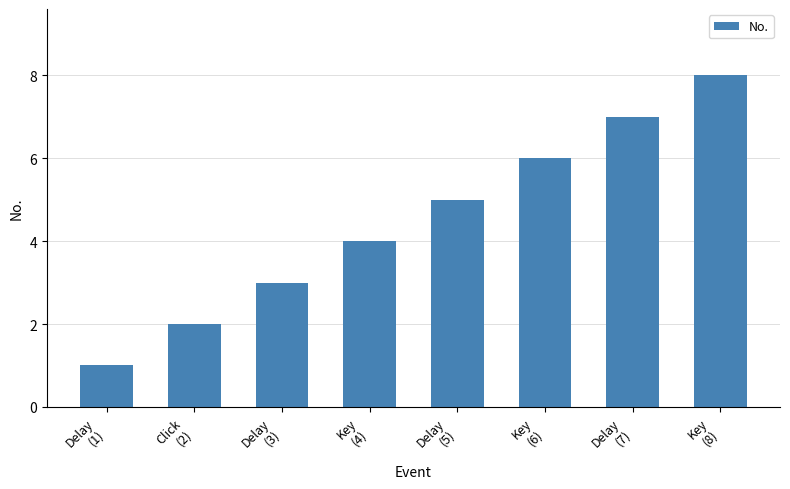

True or false: the data shows 2 at Click
(2).

True